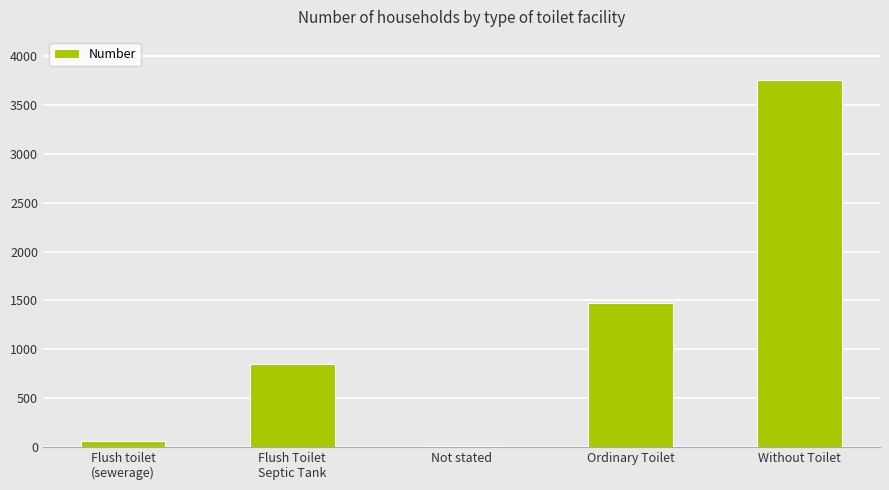

At which label is the value closest to 1880?

Ordinary Toilet